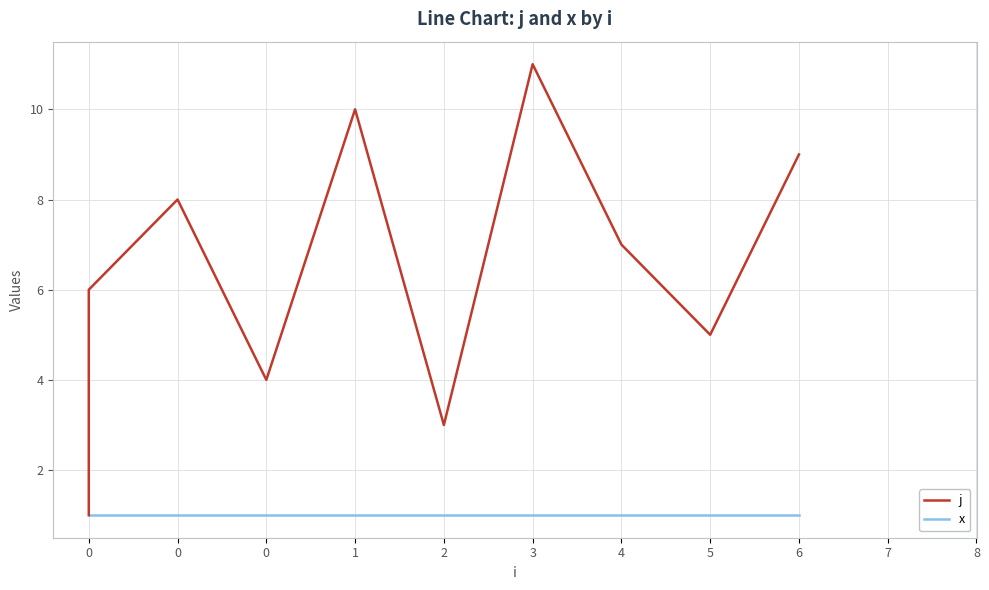

Rank the series by their average value, from highest to lowest.

j, x